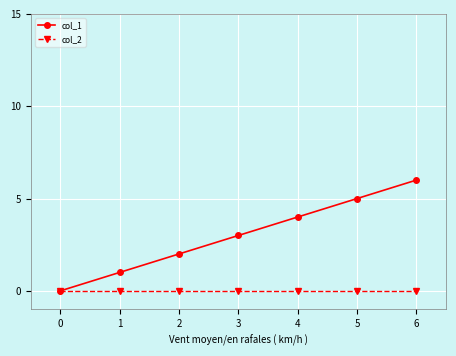

Reading left to right, transcribe all the data shown in this chart.

col_1: 0	1	2	3	4	5	6
col_2: 0	0	0	0	0	0	0